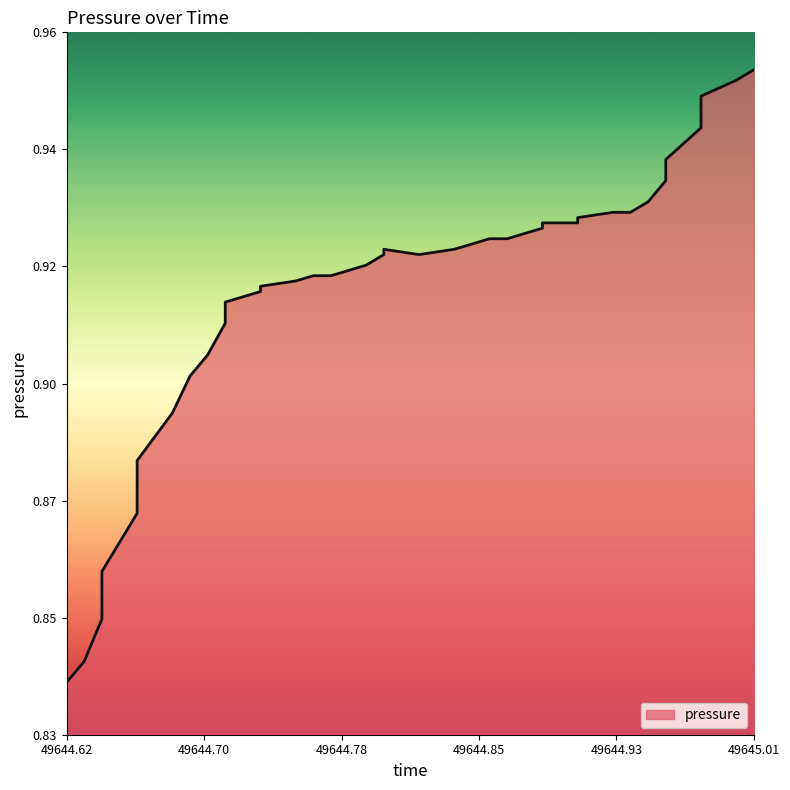

At which category does the chart reach its minimum across all series?

49644.62